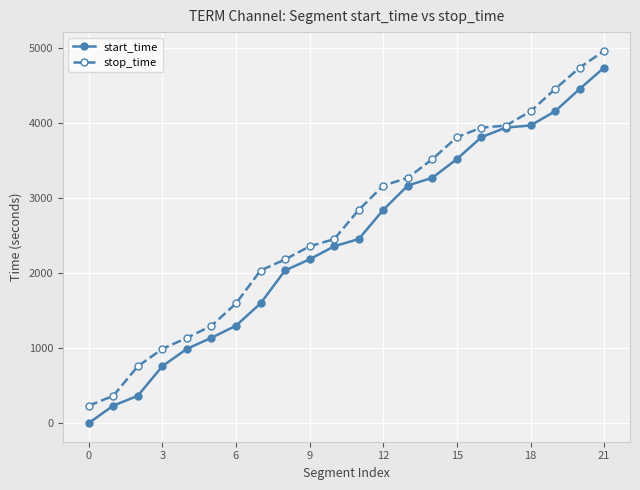

Count the number of data series in this chart.

2